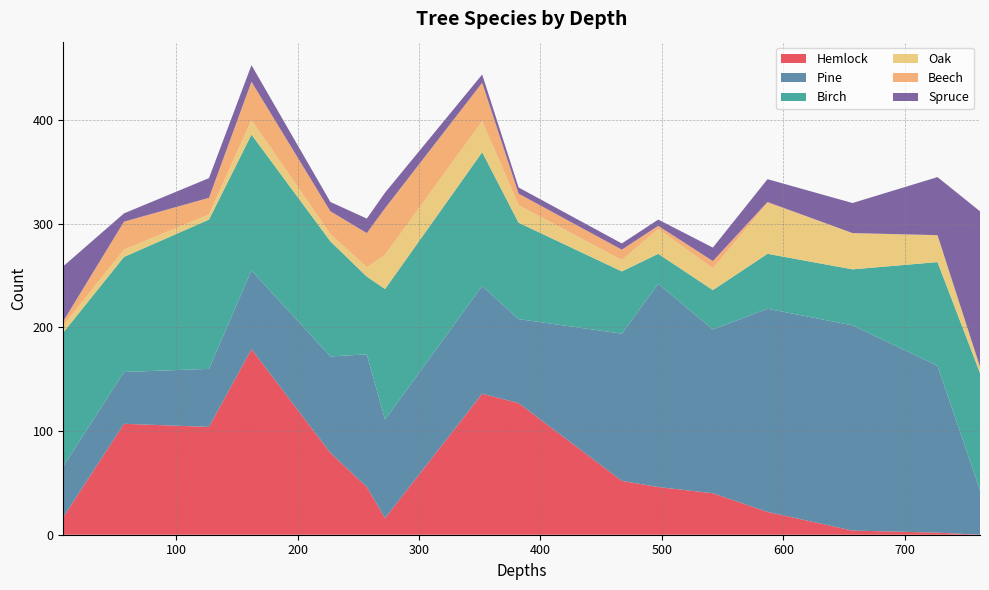

Reading left to right, extract all data points from this chart.

Hemlock: 17	107	104	179	79	46	16	136	127	52	46	40	22	4	2	0
Pine: 49	50	56	76	93	128	95	104	81	142	196	158	196	198	161	43
Birch: 129	111	144	131	111	75	126	129	93	60	29	38	53	54	100	113
Oak: 7	7	5	14	7	9	33	30	17	11	24	21	49	35	26	6
Beech: 4	27	16	37	22	33	45	37	11	10	3	7	1	0	0	0
Spruce: 53	8	19	16	9	14	15	8	6	6	6	13	22	29	56	150